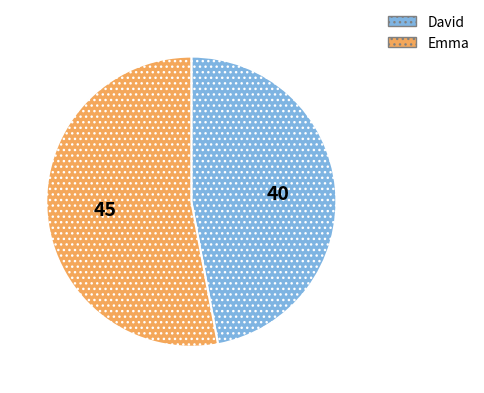

Is it true that Emma is 63% of the pie?

False